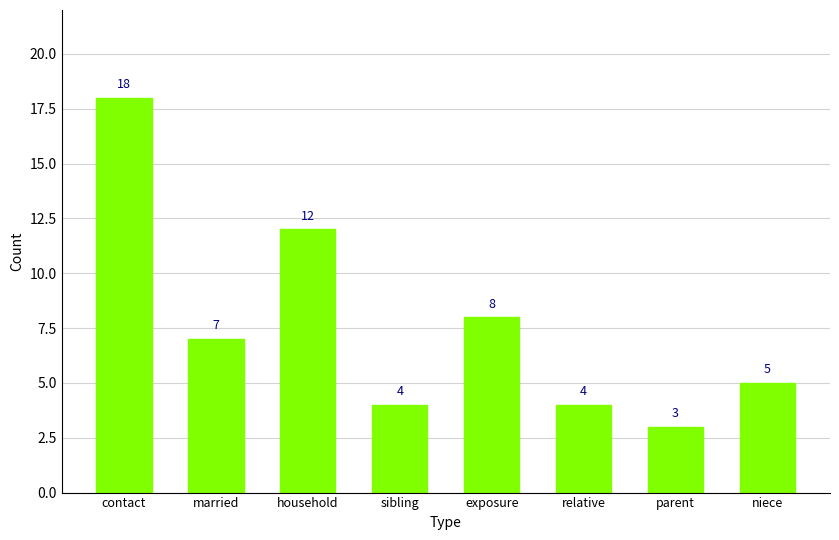

What is the maximum value shown in the chart?

18